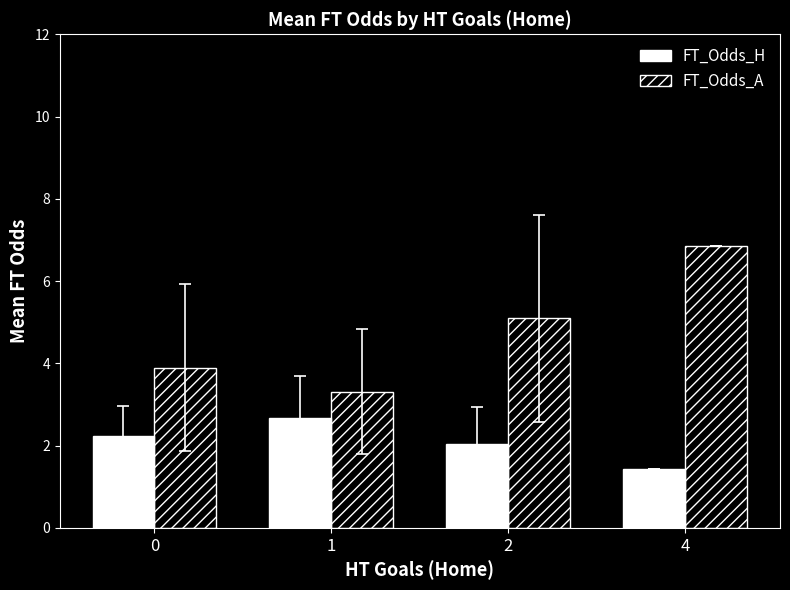

What is the average value of the FT_Odds_H series?

2.1